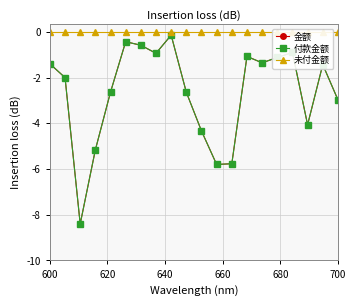

Is it true that 付款金额 equals 291.7 at 6?

False